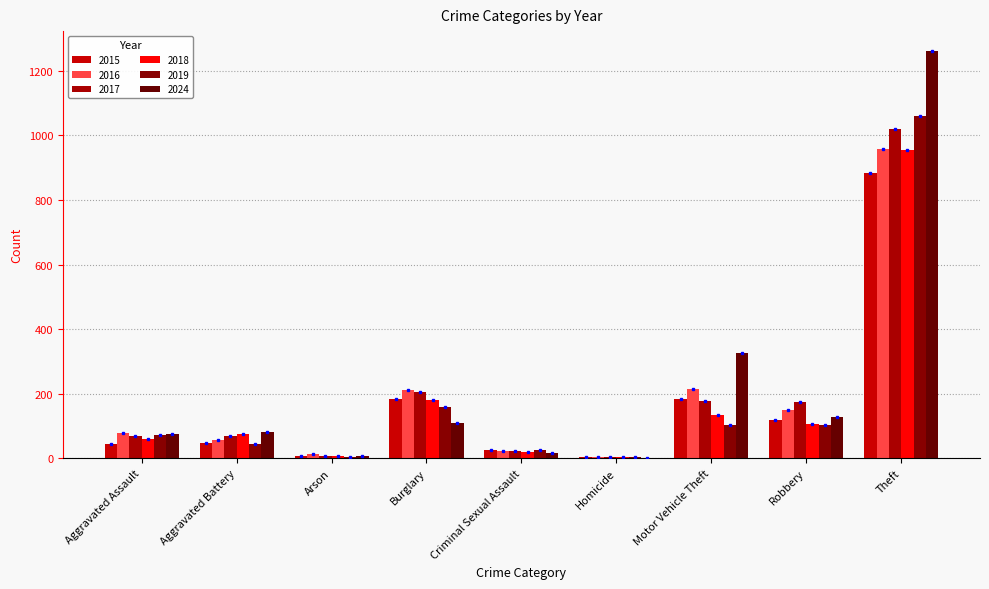

How many groups of bars are there?

9